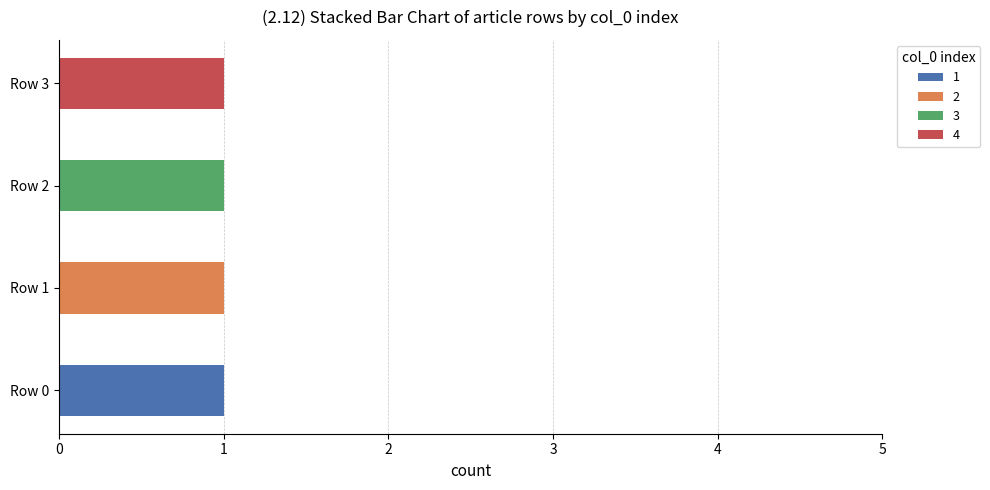

At which label does 1 reach its peak?

Row 0